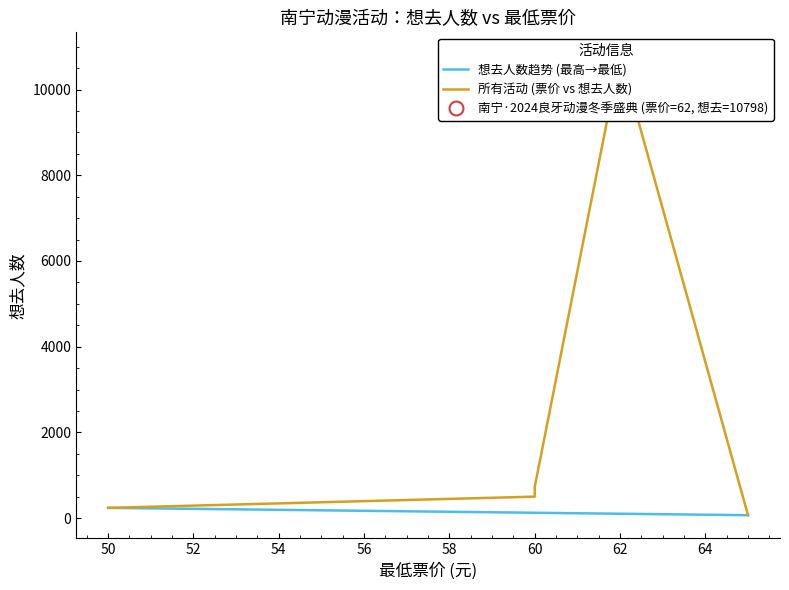

Which series has the widest spread of values?

想去人数